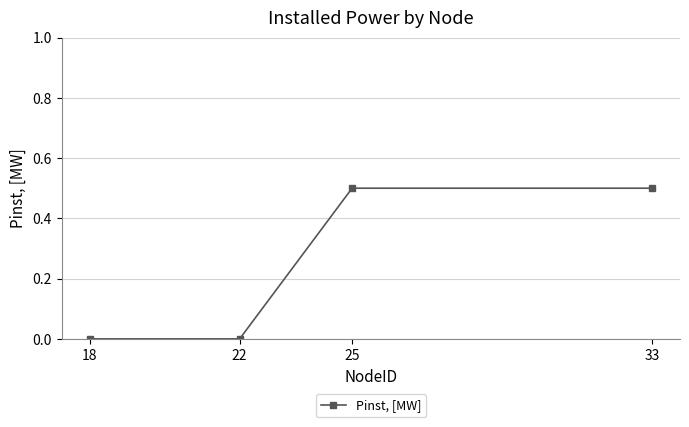

How many categories are shown in the chart?

4